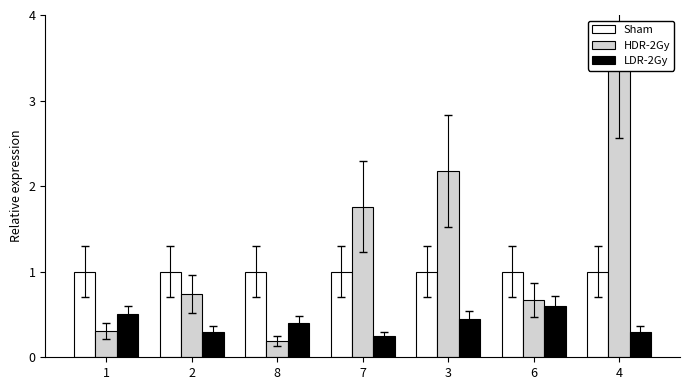

Reading left to right, list all the values displayed in this chart.

Sham: 1=1.0	2=1.0	8=1.0	7=1.0	3=1.0	6=1.0	4=1.0
HDR-2Gy: 1=0.3	2=0.7	8=0.2	7=1.8	3=2.2	6=0.7	4=3.7
LDR-2Gy: 1=0.5	2=0.3	8=0.4	7=0.2	3=0.5	6=0.6	4=0.3